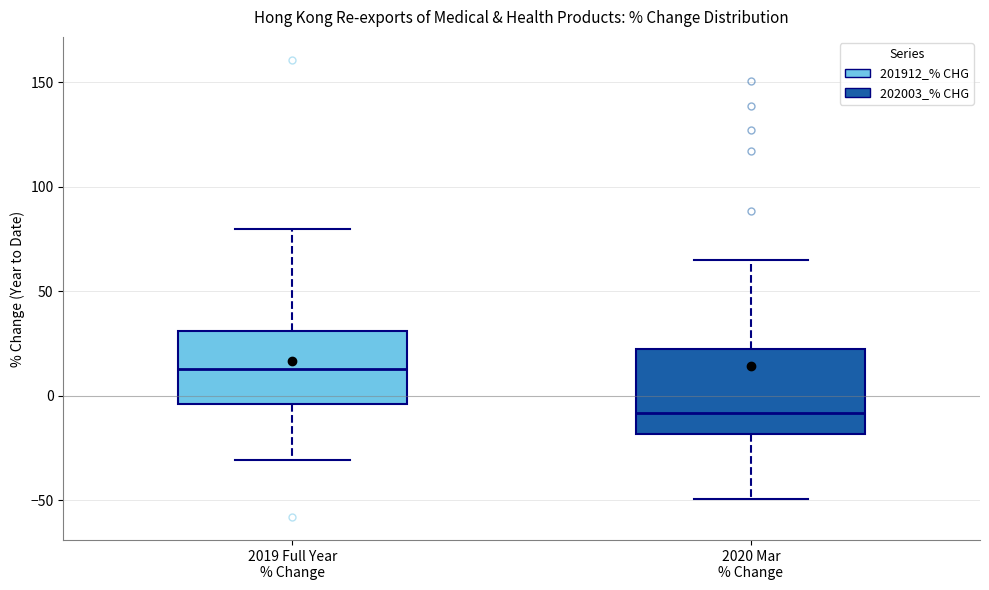

Which box is the tallest, from its lower edge to its upper edge?

2020 Mar % Change